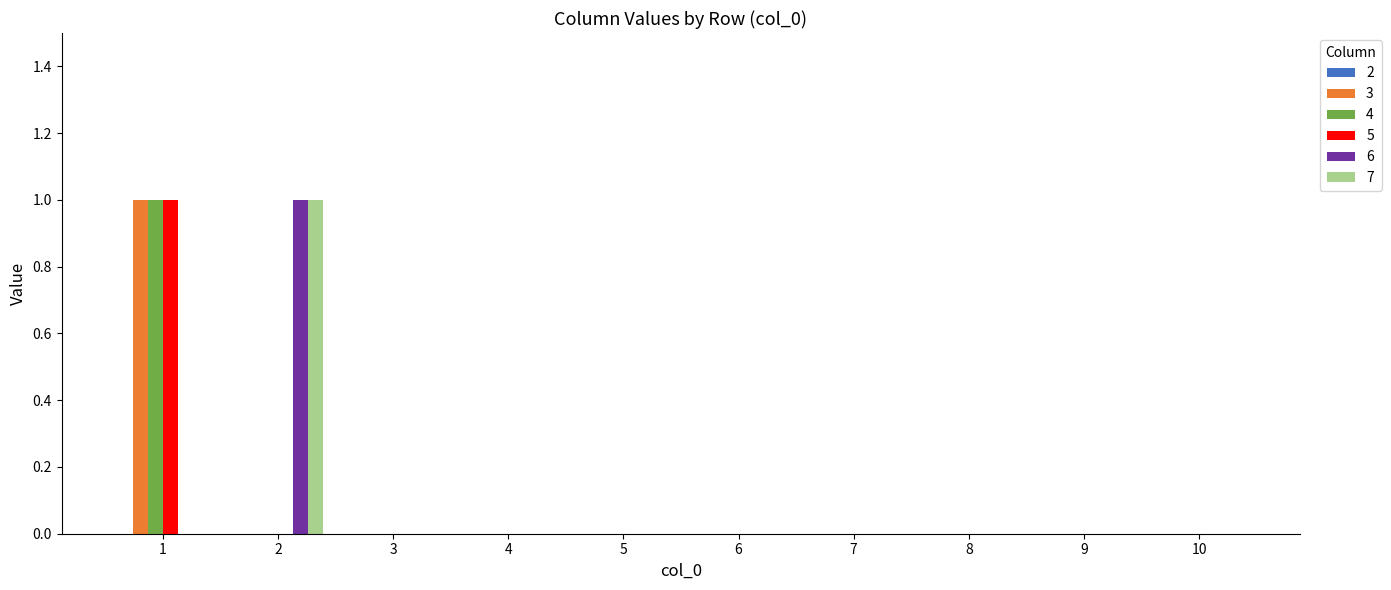

How many 4 values are between 0 and 1?

10